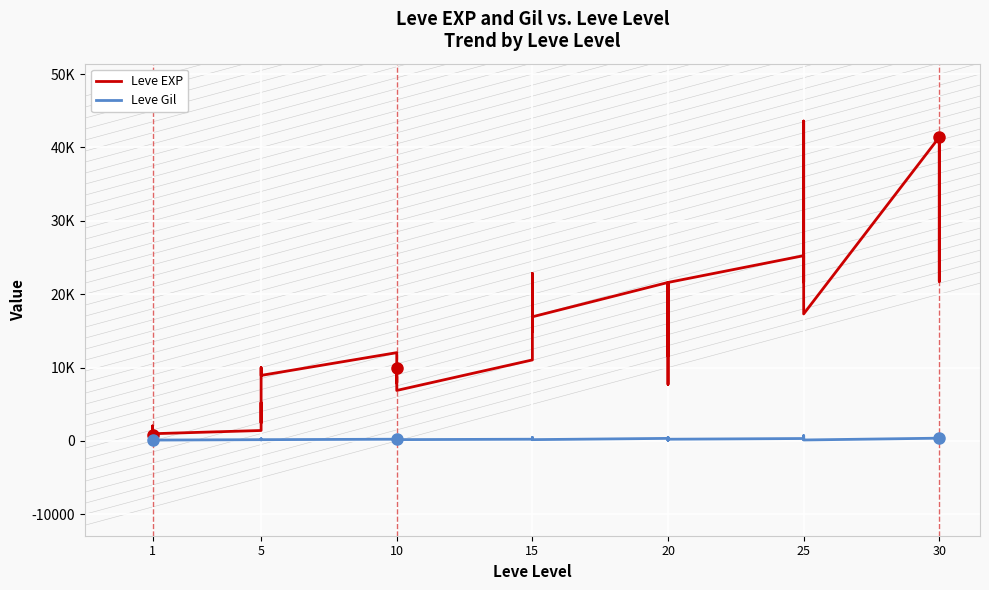

What is the maximum value shown in the chart?

43600